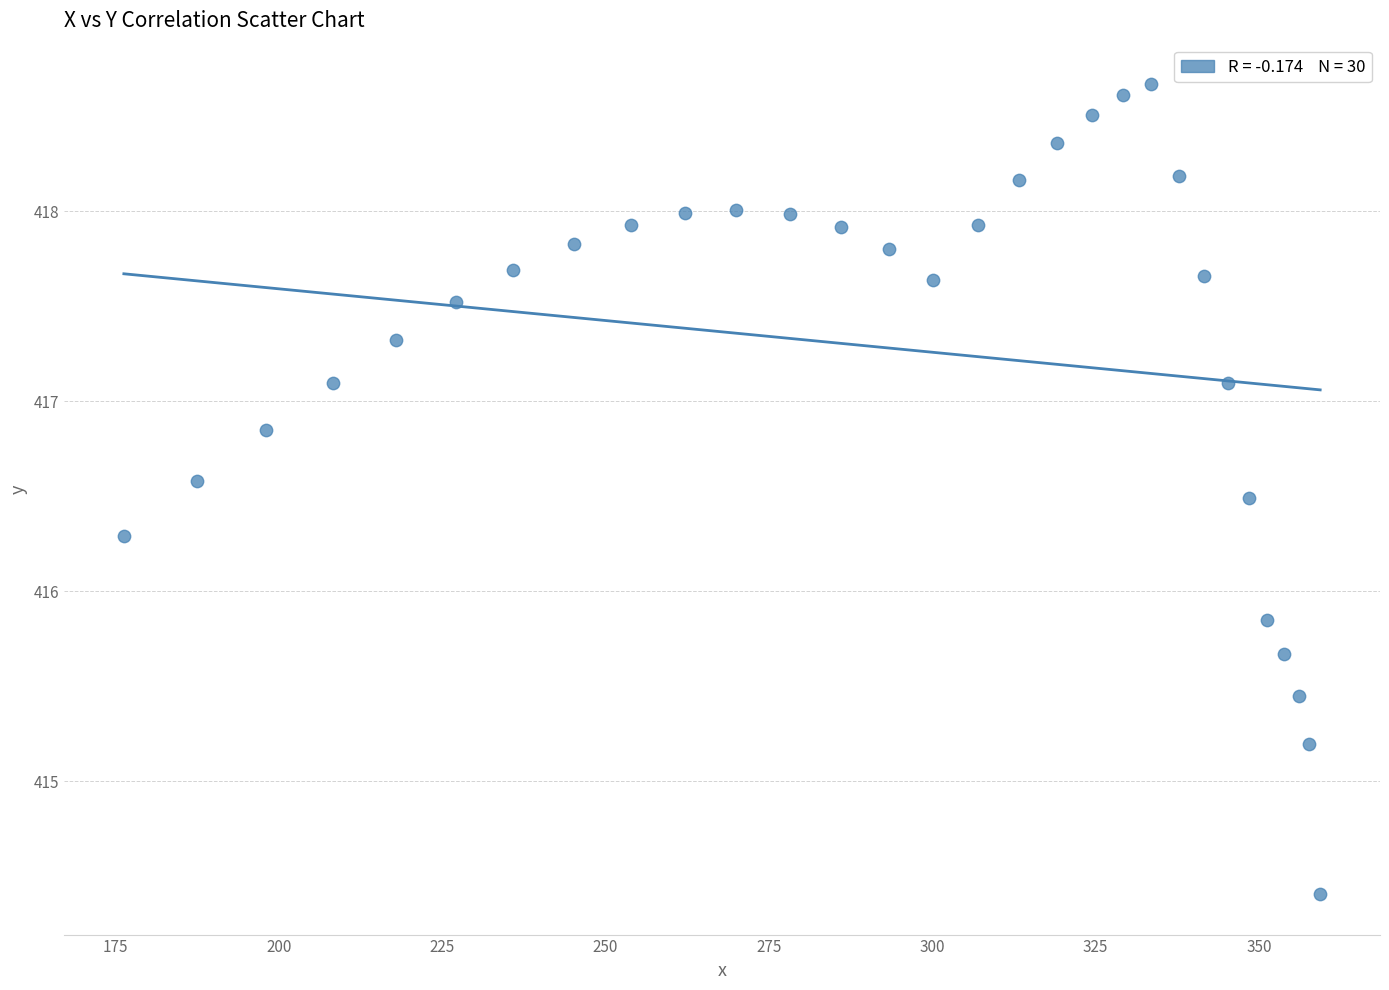

What is the range of X values (max minus min)?

183.1